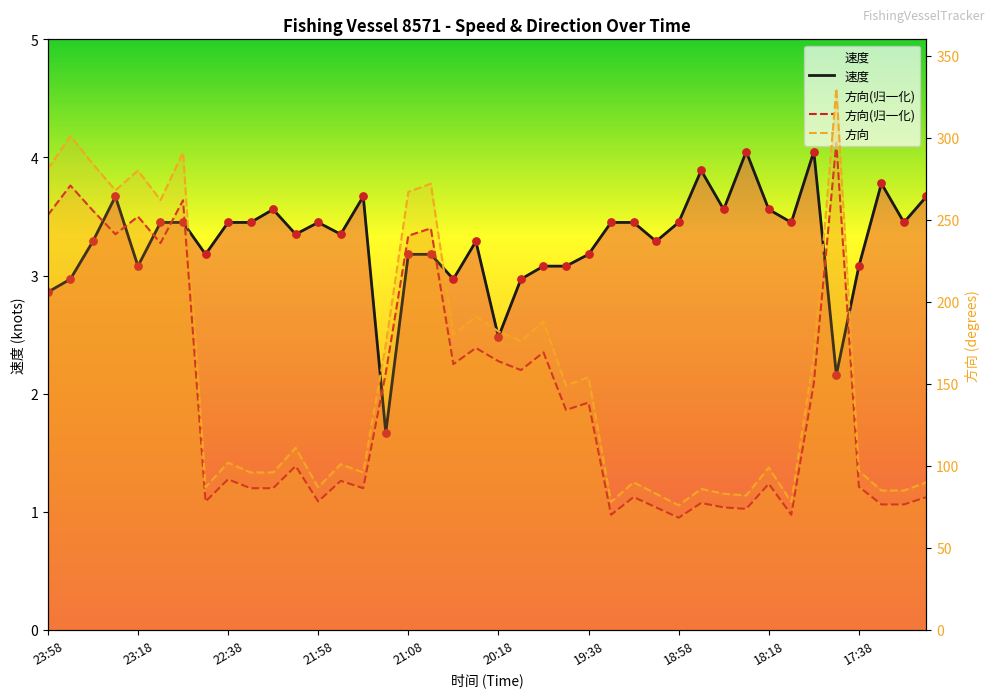

Which series has the largest total across all categories?

方向